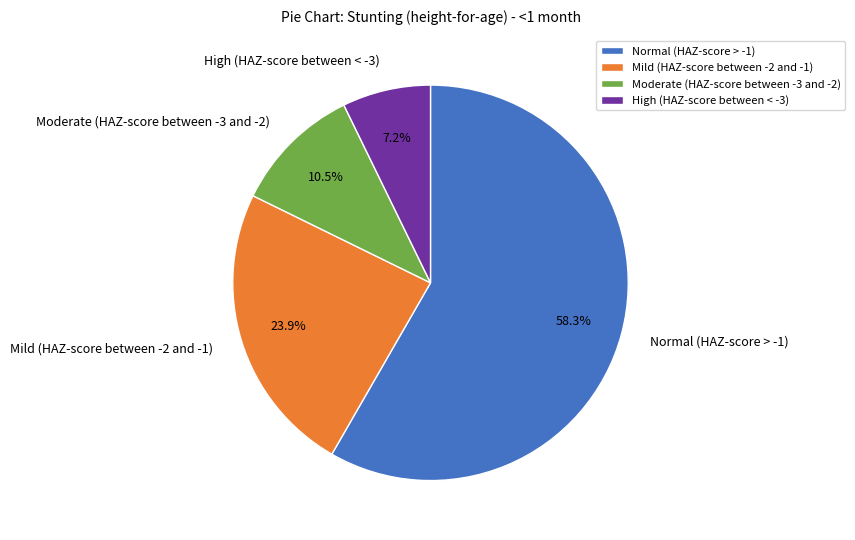

To the nearest percent, what is the combined percentage of High (HAZ-score between < -3) and Mild (HAZ-score between -2 and -1)?

31%